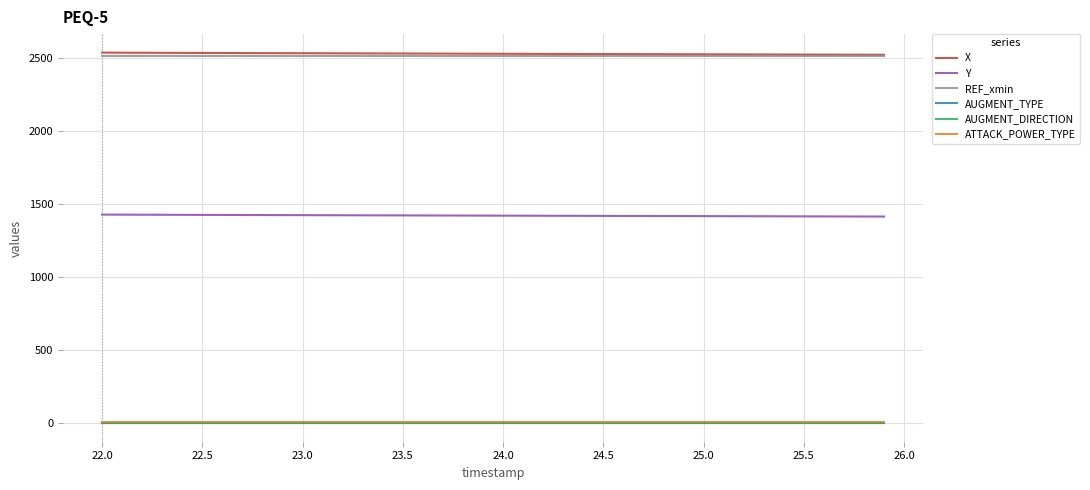

What is the maximum value shown in the chart?

2534.6